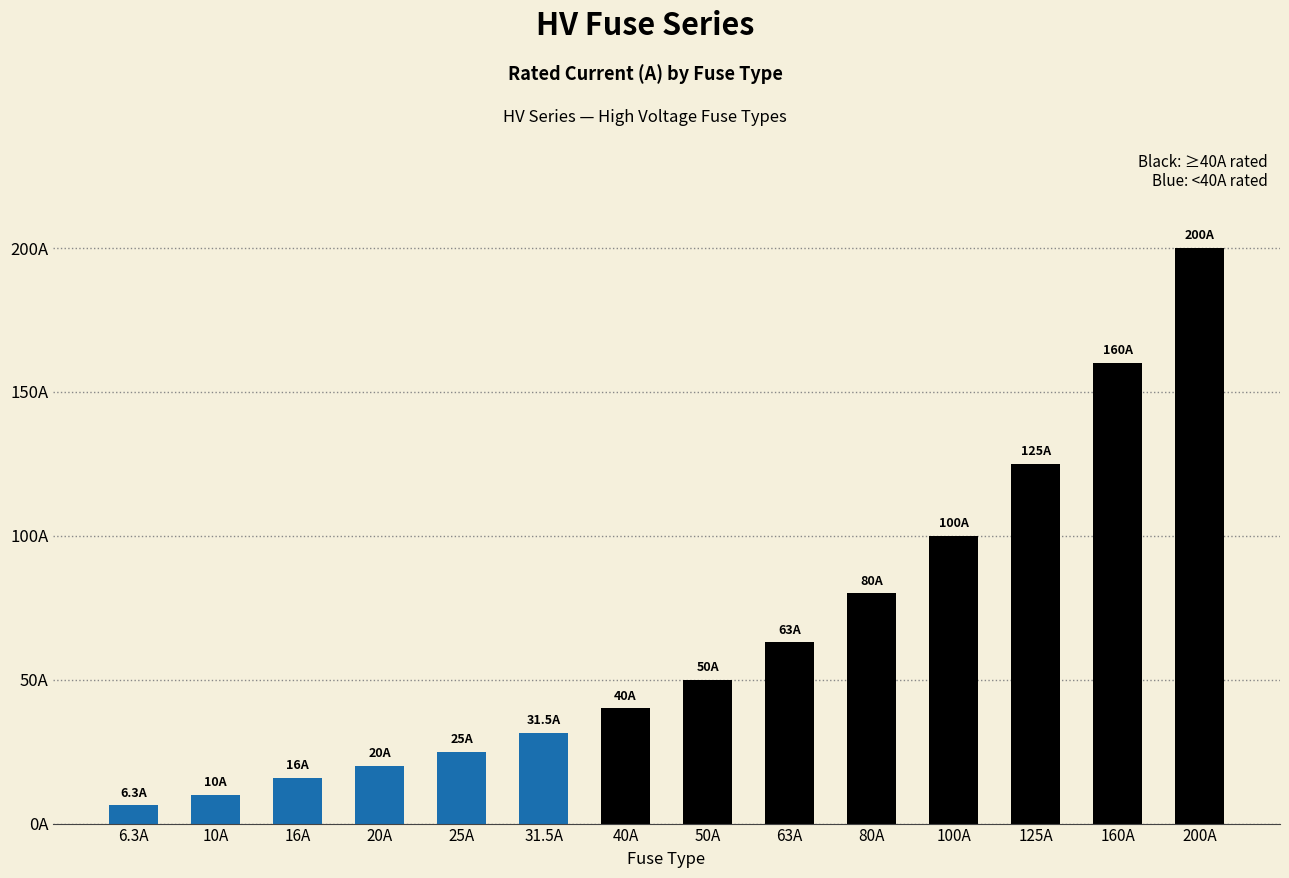

Are the bars horizontal?

No